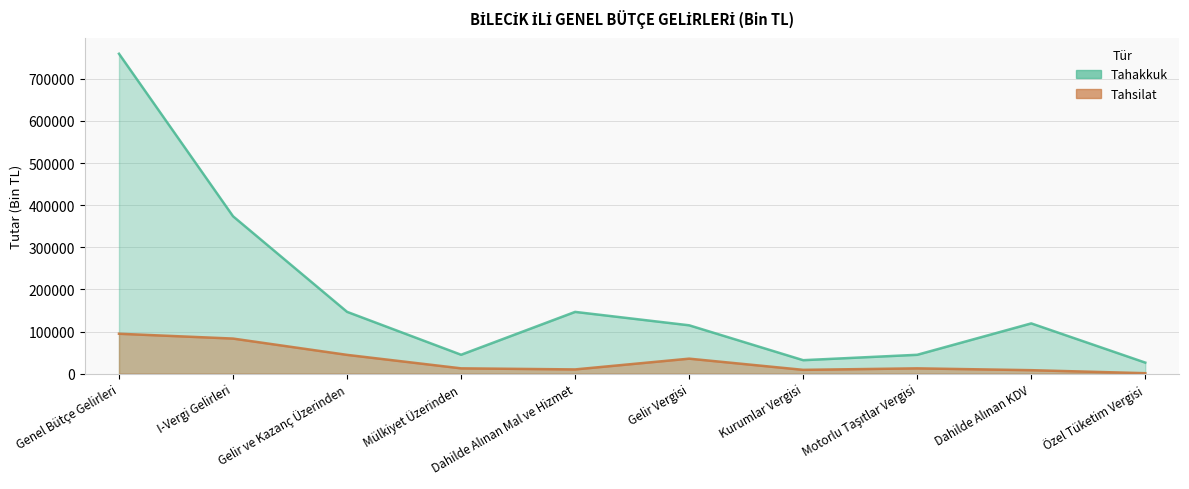

Reading left to right, what are all the values shown in this chart?

Tahakkuk: 759394	373625	146724	44874	146602	114772	31952	44763	119285	26210
Tahsilat: 94724	83263	44574	12588	10032	35570	9004	12557	8223	1066